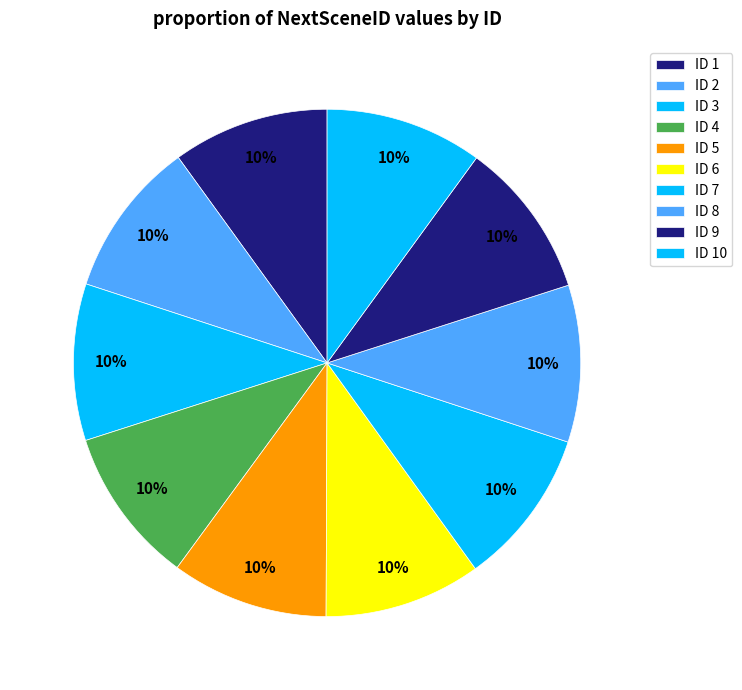

Count the number of slices in the pie.

10